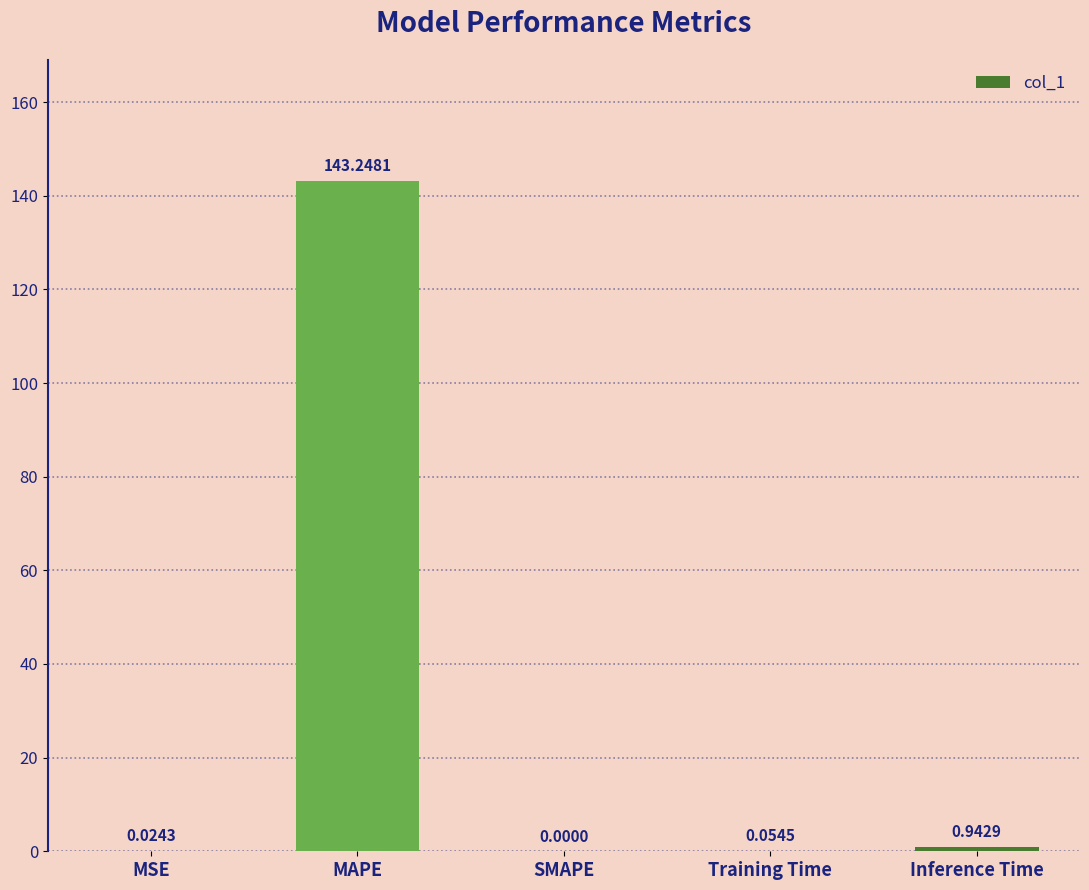

At which category does the chart reach its peak across all series?

MAPE